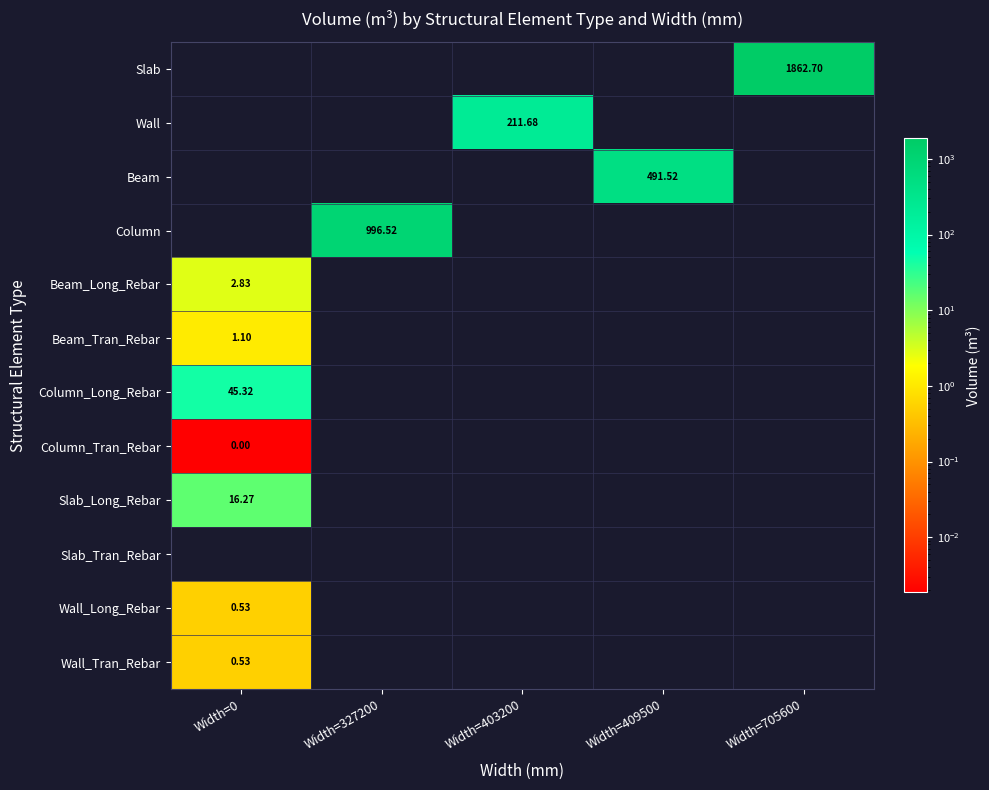

What is the difference between the maximum and minimum values in the Wall_Long_Rebar series?

0.5